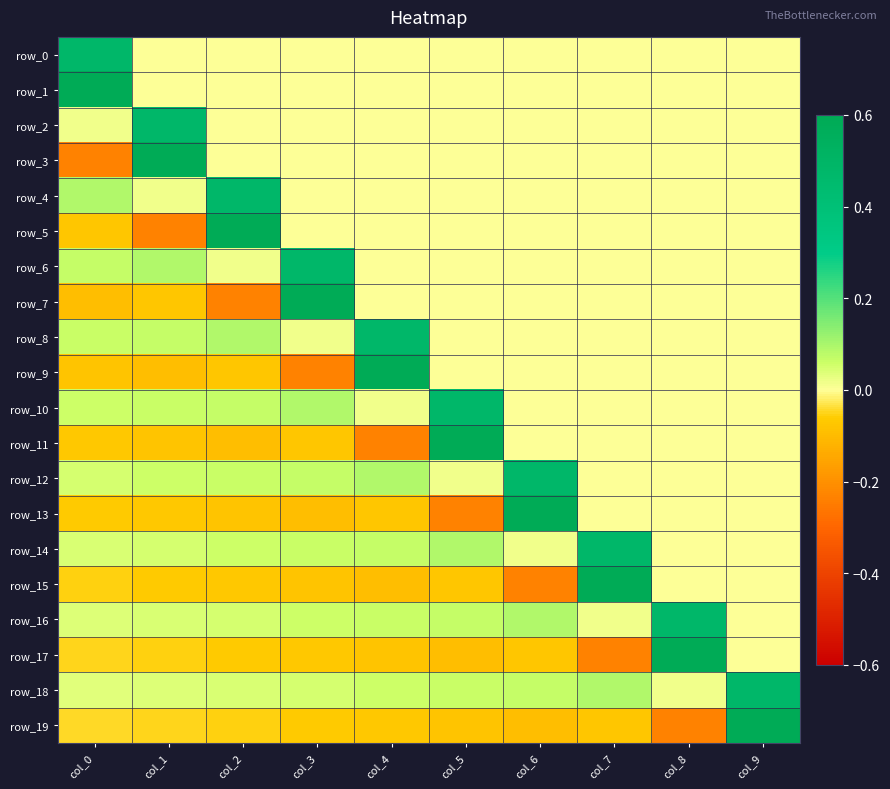

At which label is row_11 closest to 0?

col_6